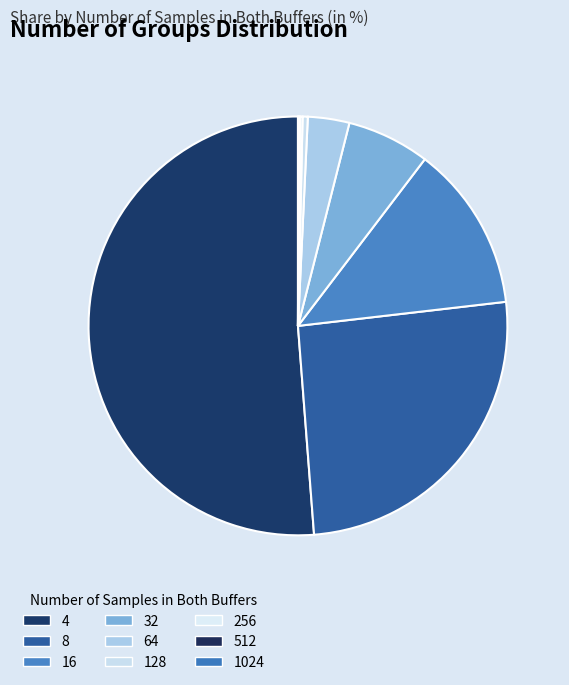

To the nearest percent, what portion does 32 represent?

6%